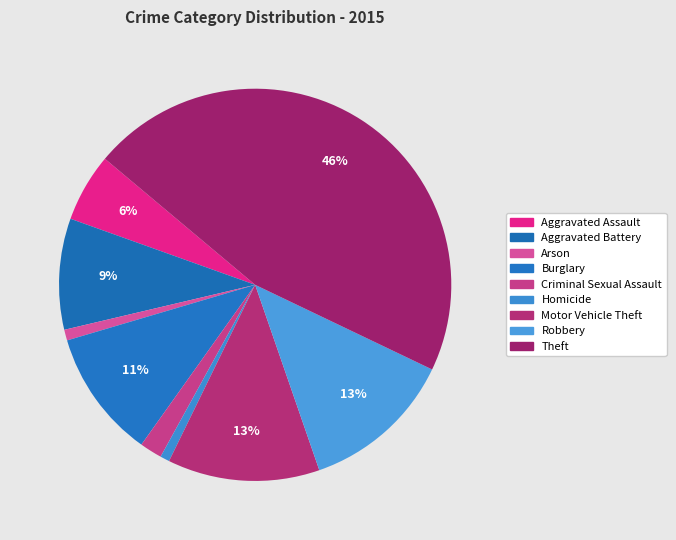

What percentage is NOT represented by Motor Vehicle Theft?

87.5%